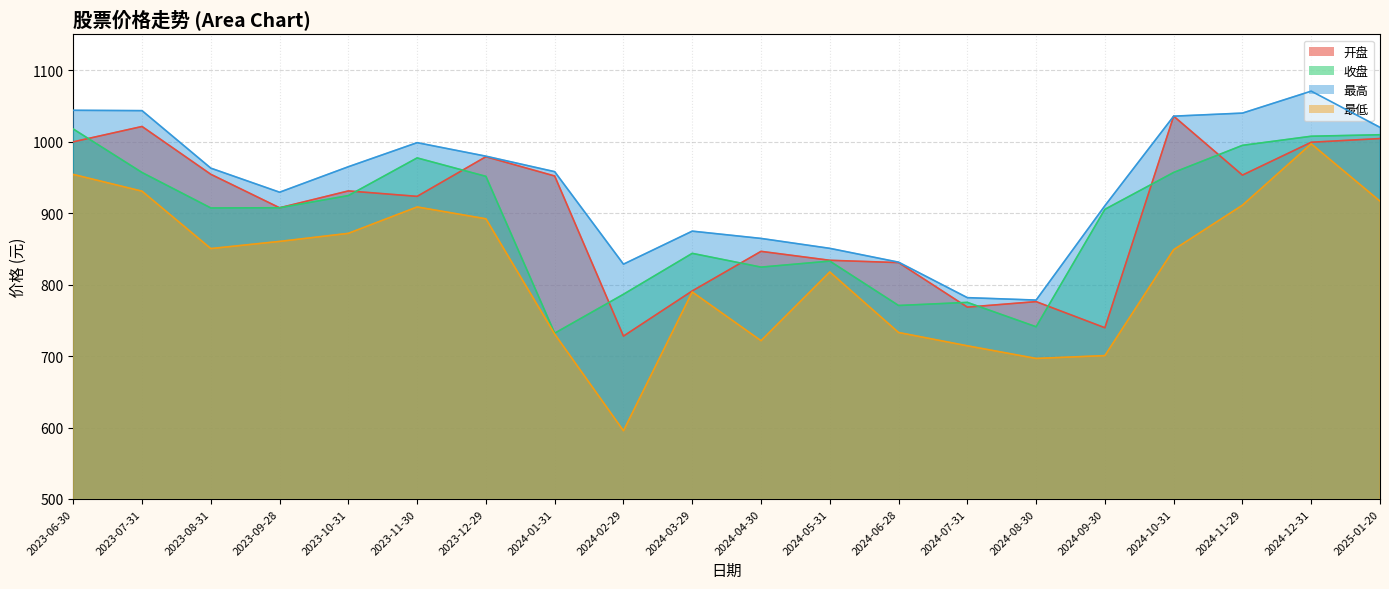

Reading left to right, extract all data points from this chart.

开盘: 999.7	1021.2	954.3	907.4	931.0	923.4	978.9	951.9	727.9	791.1	846.5	834.0	830.7	768.4	776.1	739.6	1035.6	953.1	999.1	1004.3
收盘: 1017.6	956.7	907.2	907.4	924.5	977.2	951.4	732.0	786.4	843.7	824.4	832.8	770.7	775.0	740.9	905.2	956.9	994.8	1007.5	1009.6
最高: 1043.8	1043.3	962.9	929.2	964.9	998.5	979.6	957.9	828.5	874.7	864.5	850.6	831.3	781.7	778.3	910.3	1035.6	1039.9	1070.6	1019.9
最低: 954.1	930.6	850.3	860.4	871.6	908.6	892.0	730.7	595.5	789.6	721.5	817.6	732.9	714.3	696.6	700.6	848.8	911.0	996.9	916.7